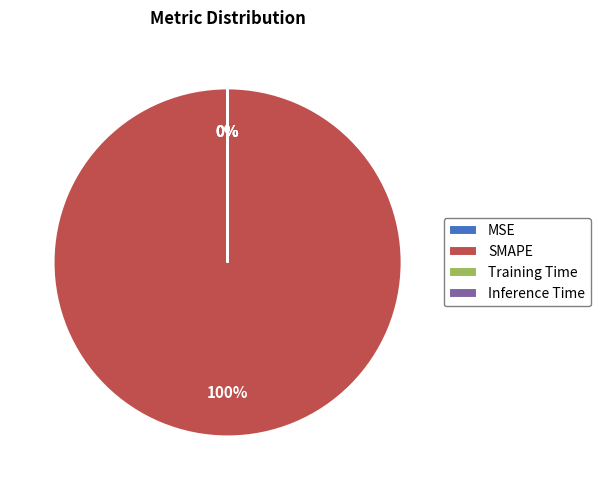

To the nearest percent, what is the average slice percentage?

25%